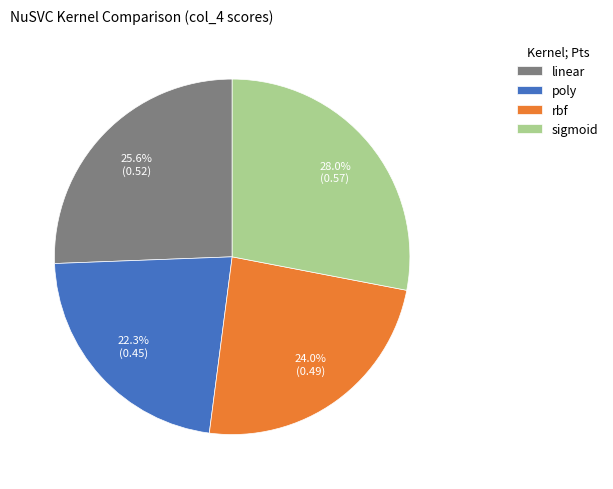

Is there a majority slice in this chart?

No